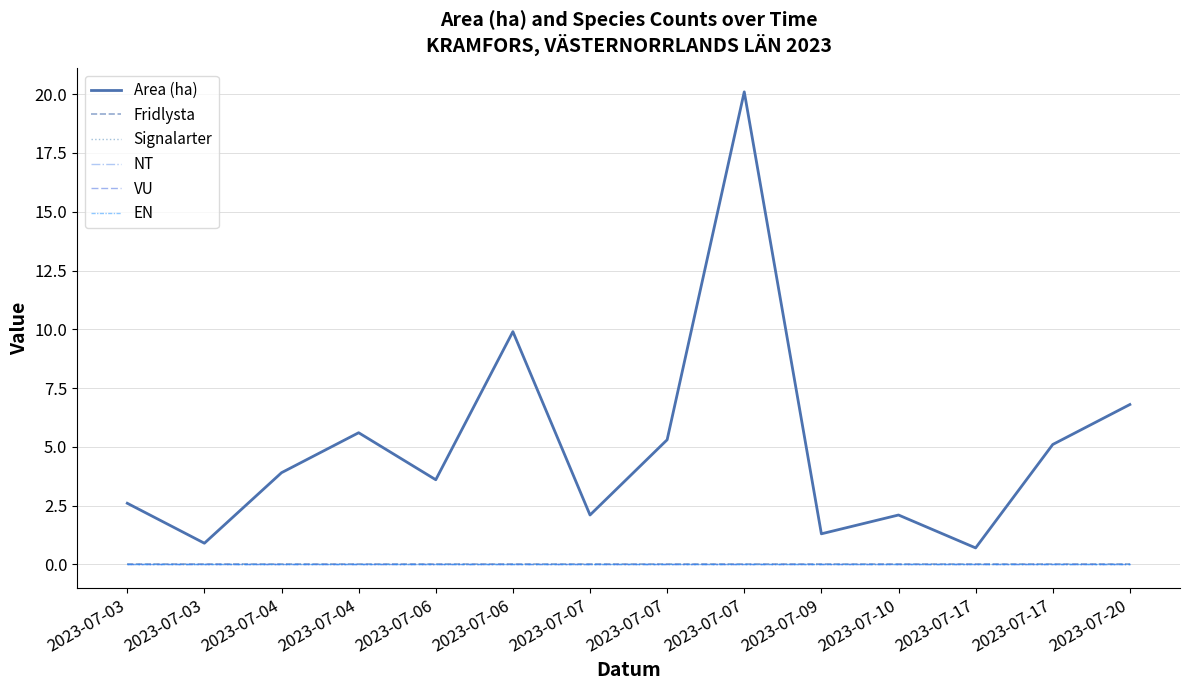

Is this an area chart (filled region under the line)?

No